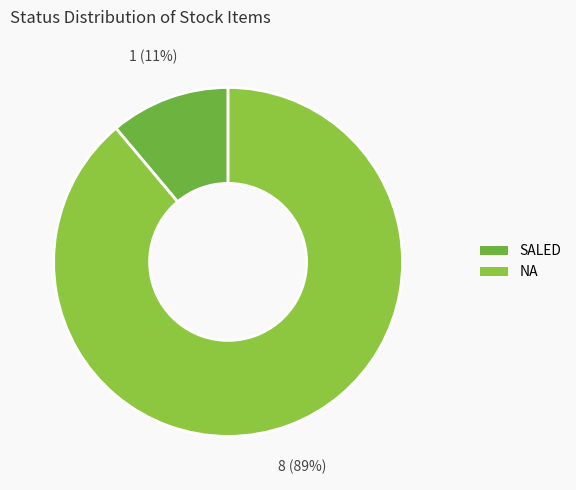

What is the change in value from SALED to NA?

+7